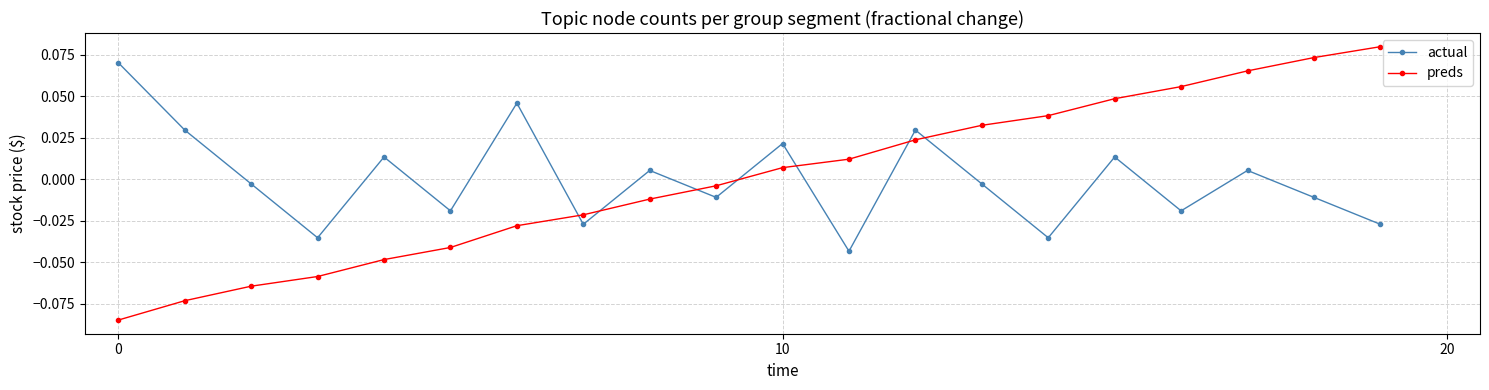

In actual, how many points are lower than both neighbors (excluding endpoints)?

7